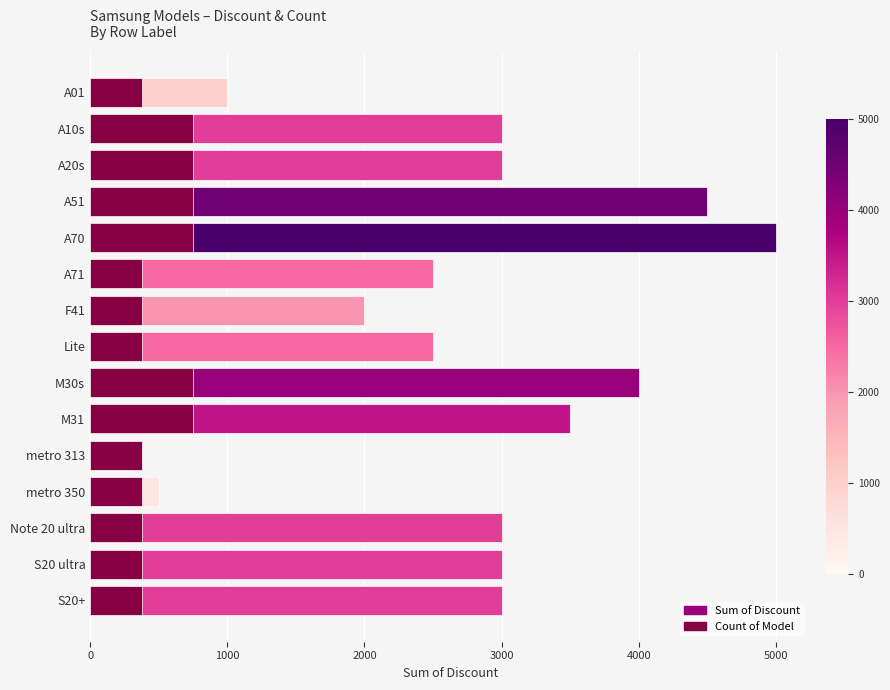

Which series has the widest spread of values?

Sum of Discount